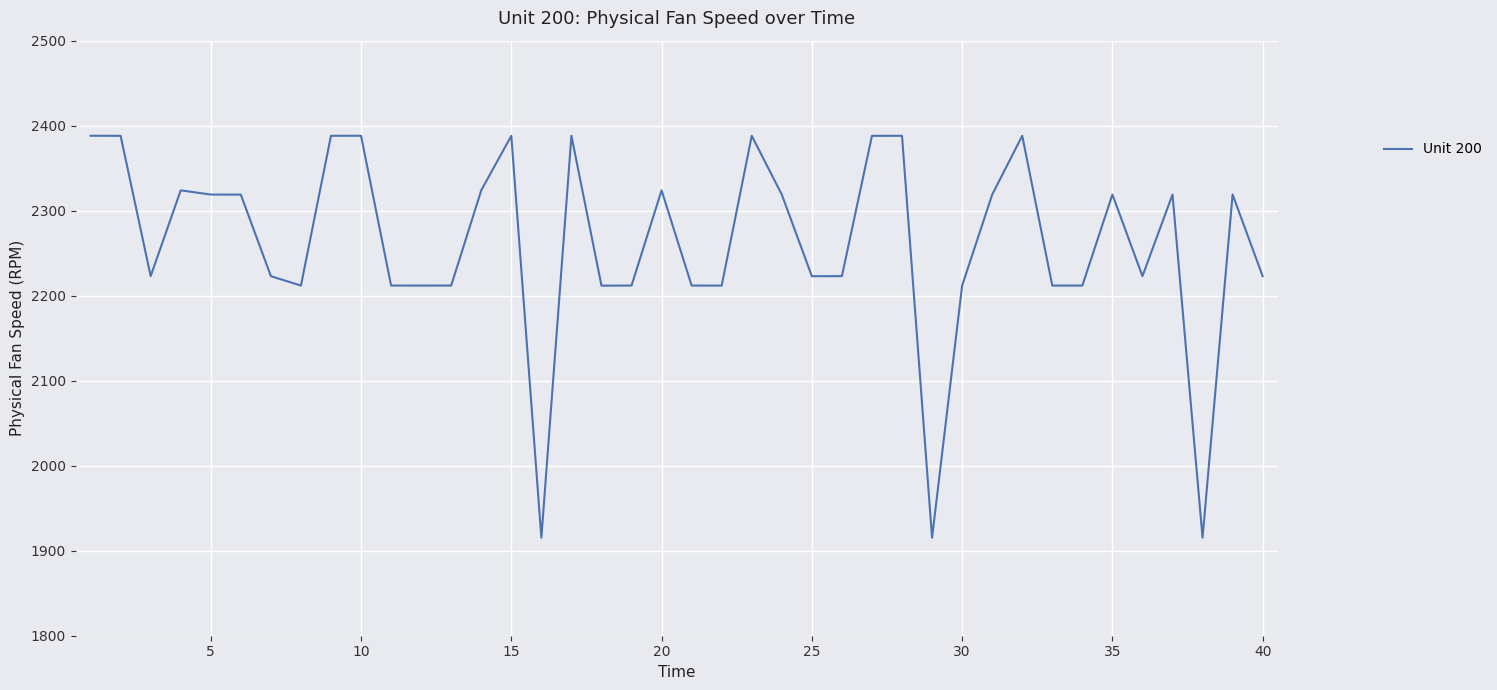

Does the chart display data point markers on the line(s)?

No